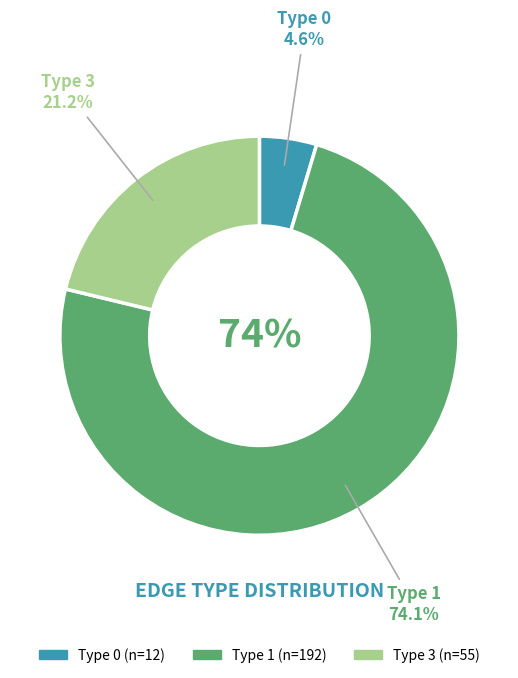

Which slice is the smallest?

Type 0